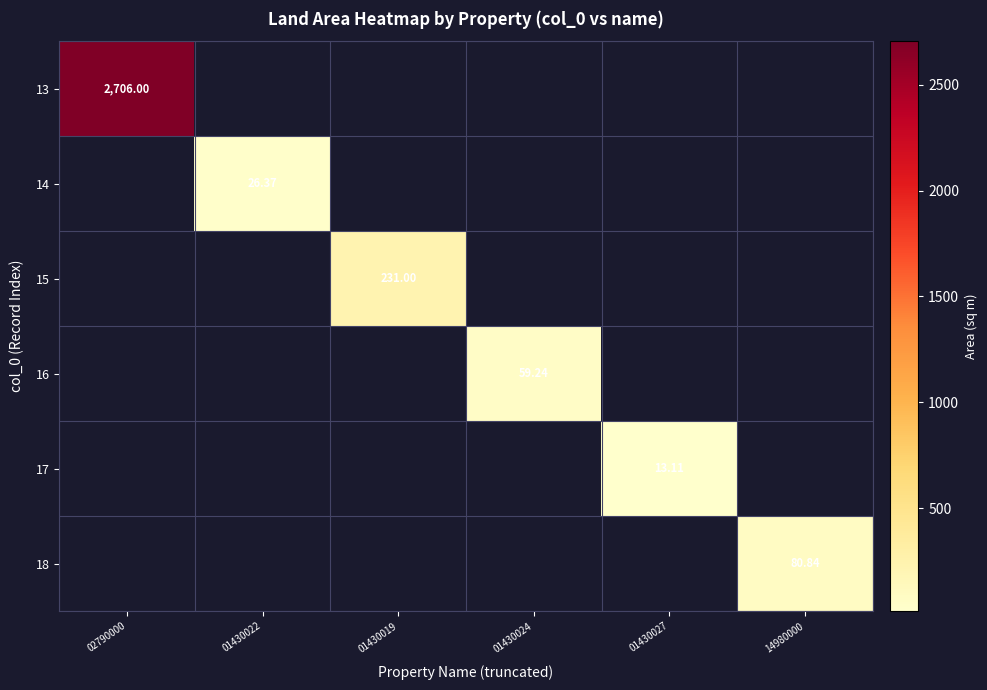

What is the difference between the 15 values at 01430027 and 01430019?

231.0